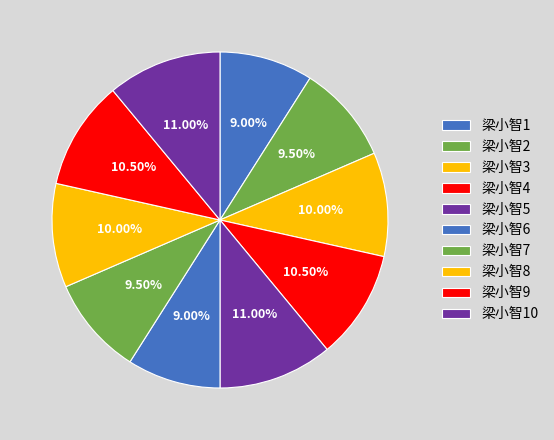

How many slices are in this pie chart?

10